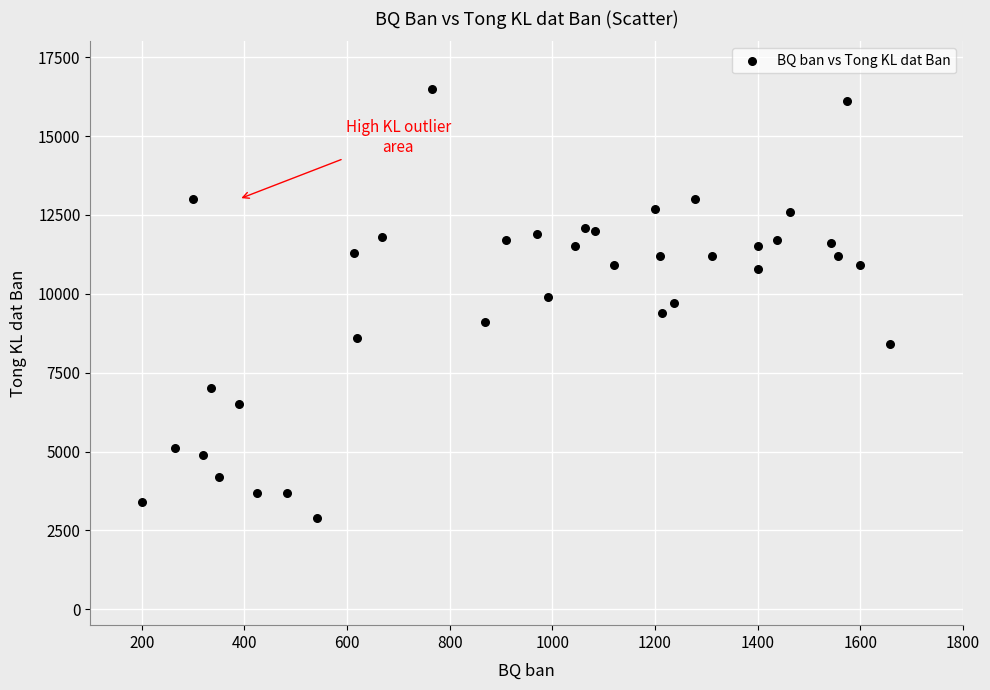

What is the range of X values (max minus min)?

1457